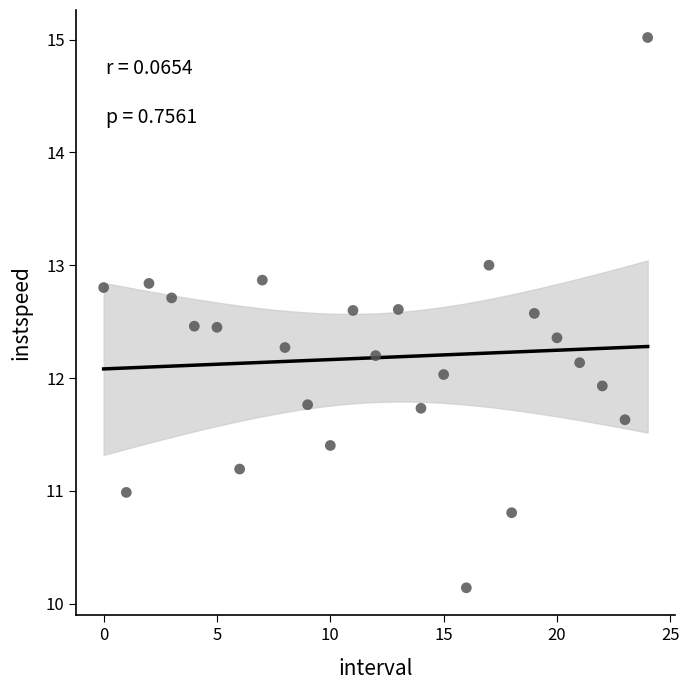

What is the range of Y values (max minus min)?

4.9